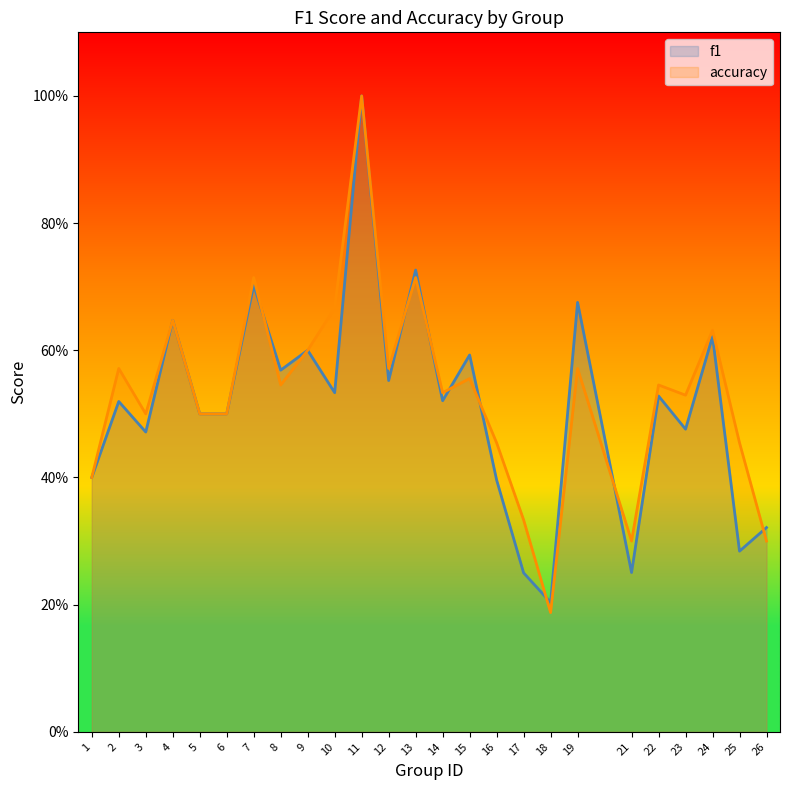

At how many categories does at least one series exceed 0?

25